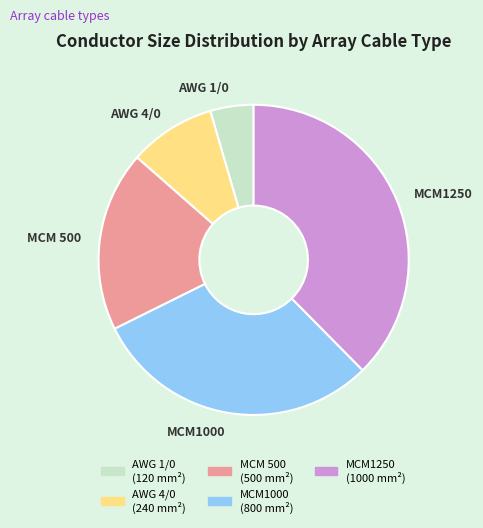

What is the smallest slice in the pie chart?

AWG 1/0